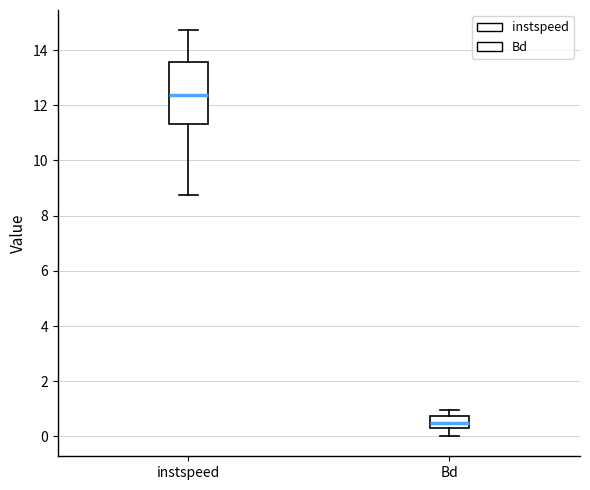

Where does the lower whisker of the box for Bd end on the y-axis? The values are not printed on the chart, so give them approximately, as read against the axis.

0.0